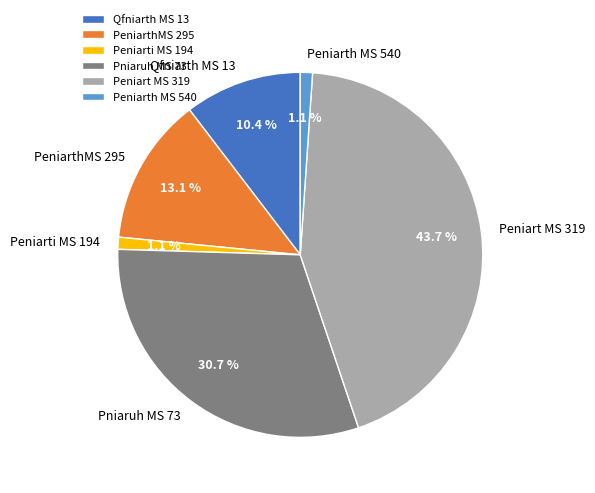

What percentage is the Qfniarth MS 13 slice, to the nearest percent?

10%